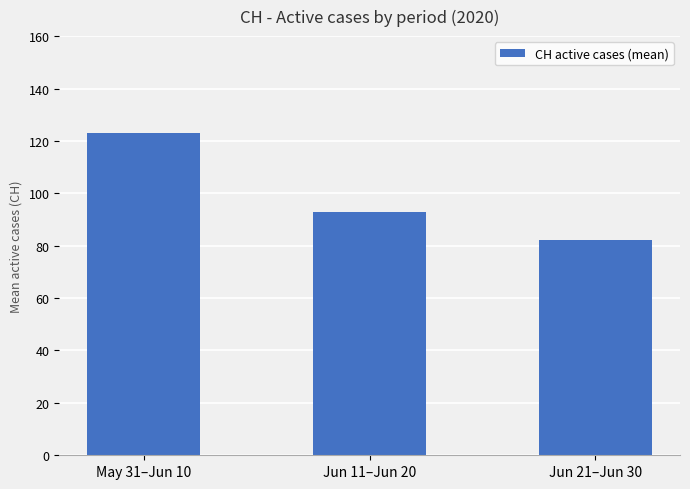

How many categories are shown in the chart?

3